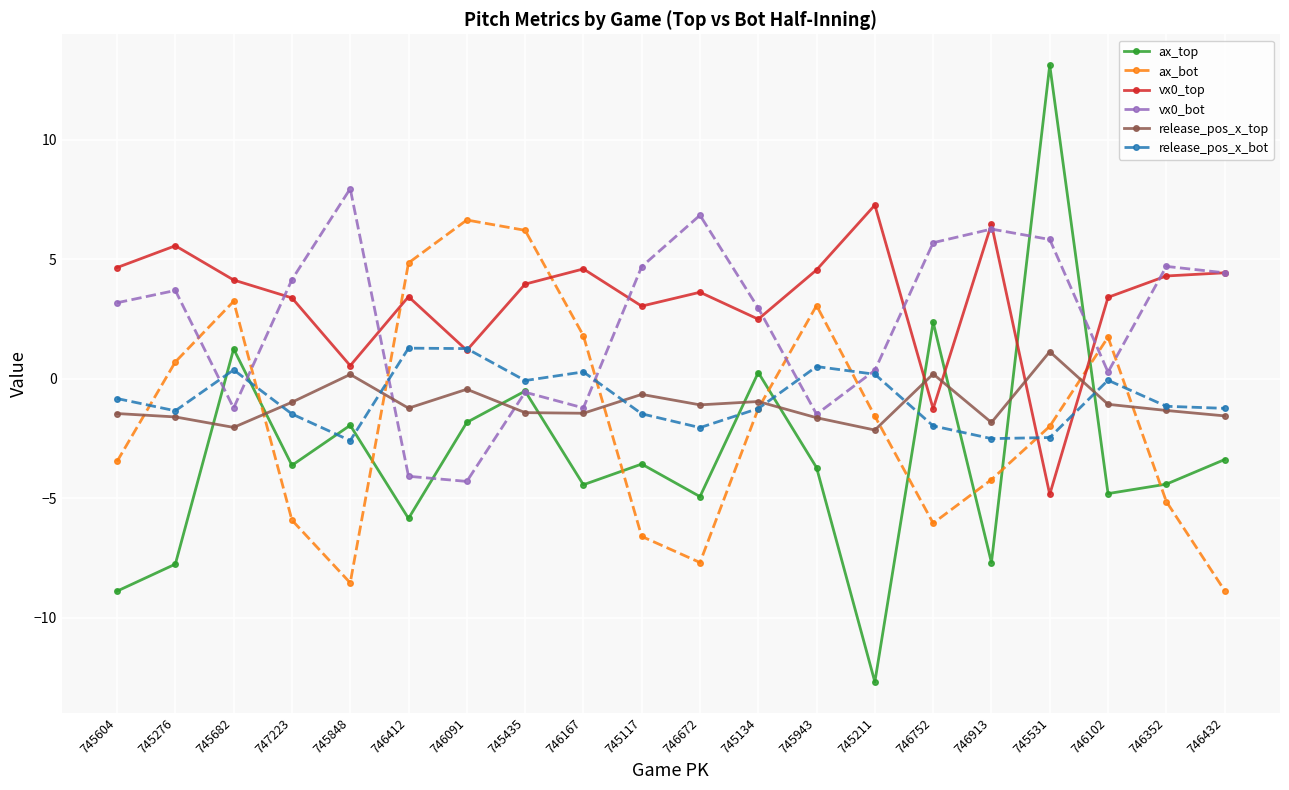

What position from the left is 745531?

17